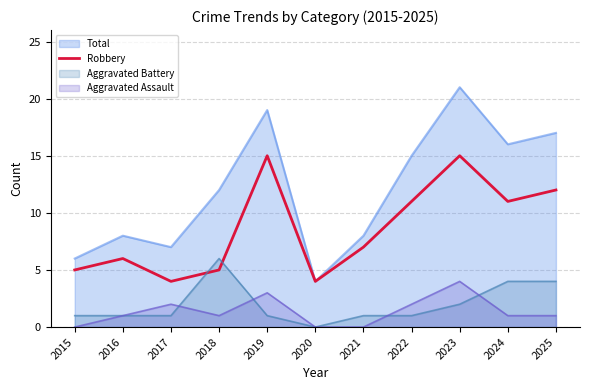

Is the value of Total at 2024 greater than the value of Aggravated Assault at 2016?

Yes